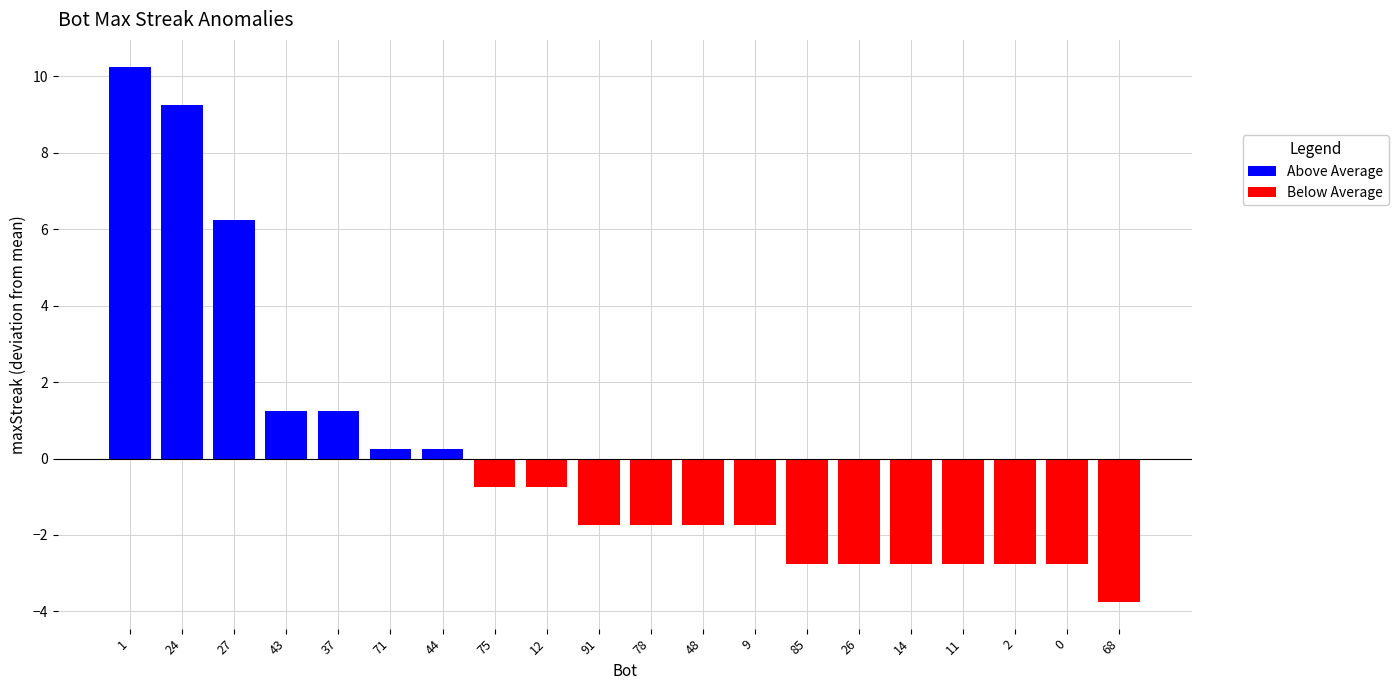

What position from the left is 27?

3